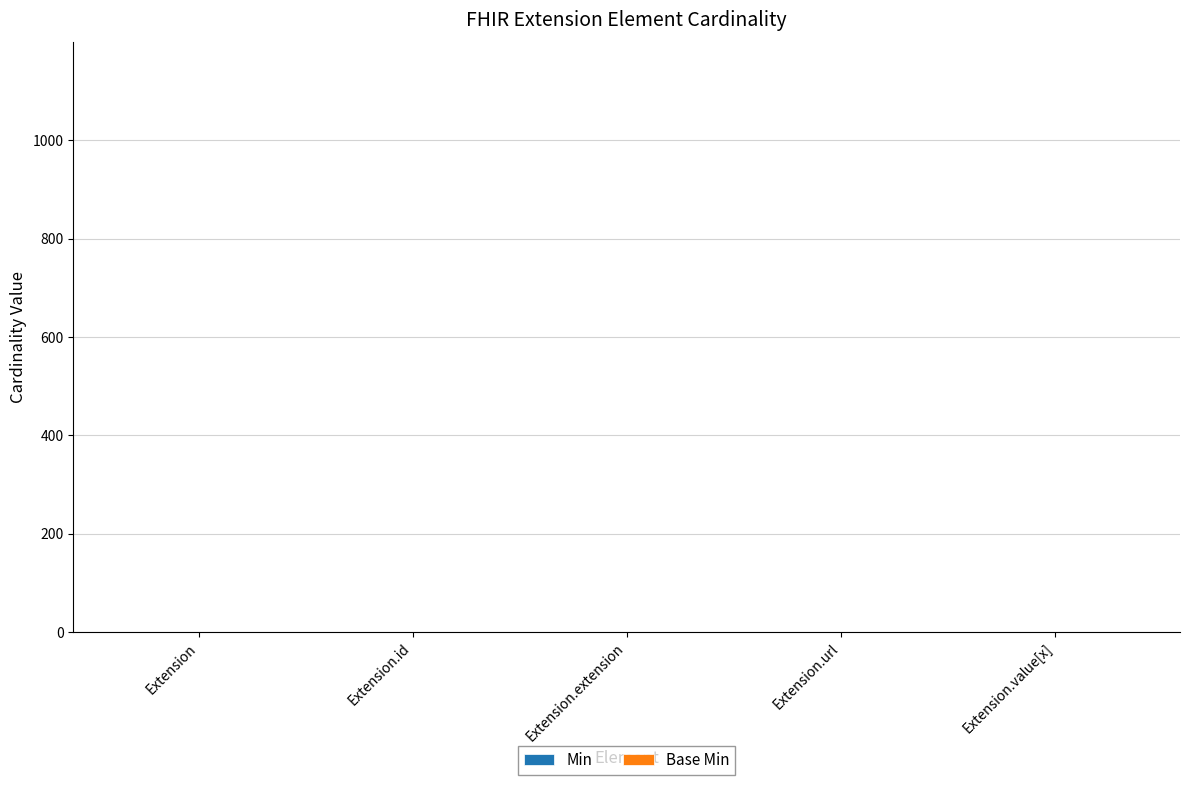

Which has a higher value, Extension.value[x] or Extension?

Extension.value[x]